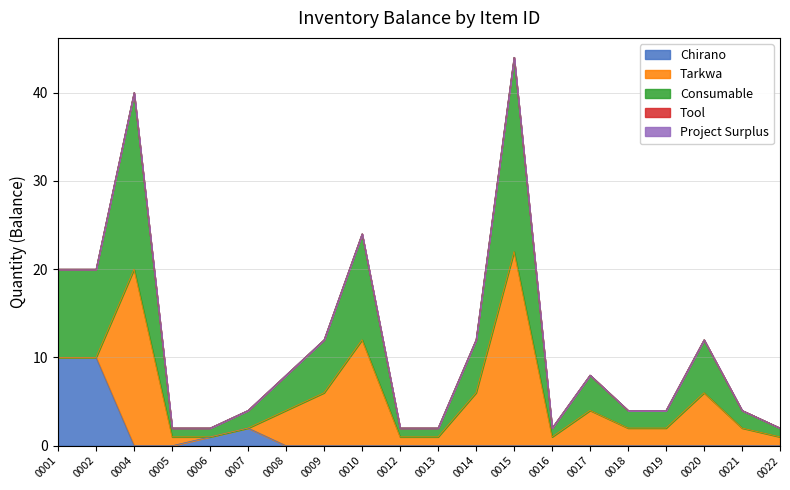

How many lines are shown in the chart?

5